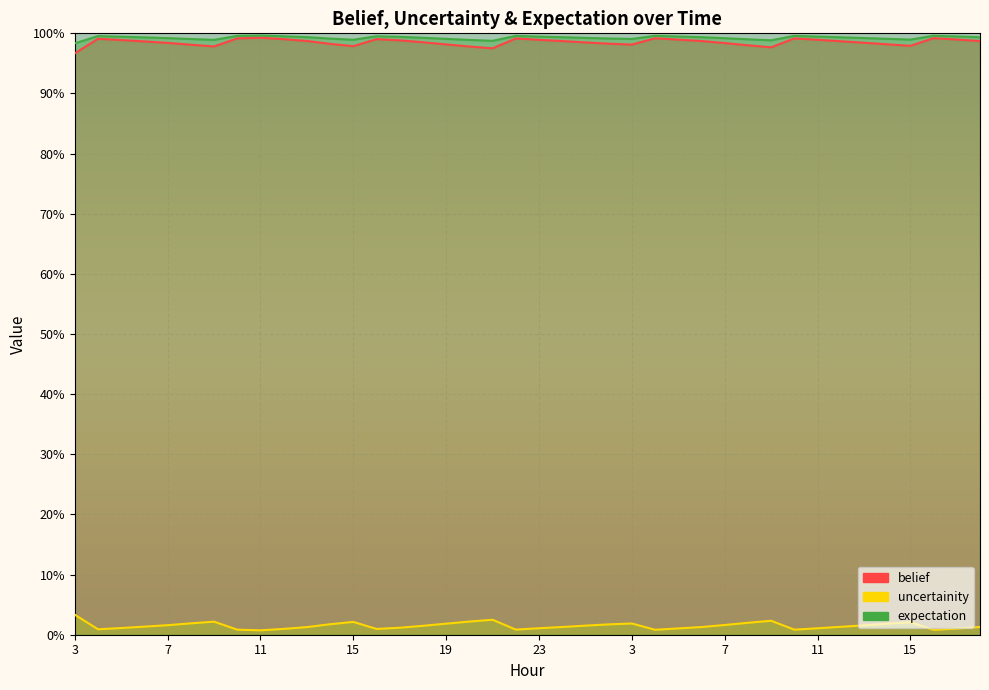

Where is the first local maximum for belief?

4